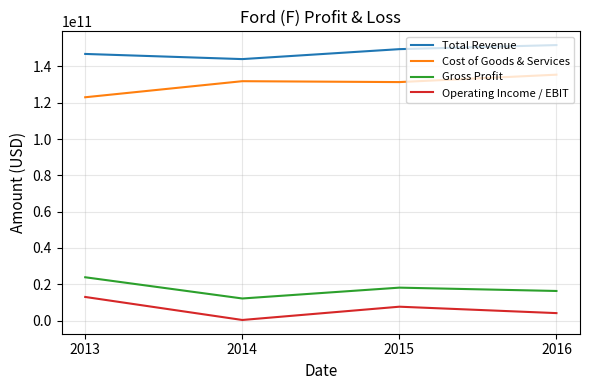

Rank the series at 2016 from lowest to highest value.

Operating Income / EBIT, Gross Profit, Cost of Goods & Services, Total Revenue